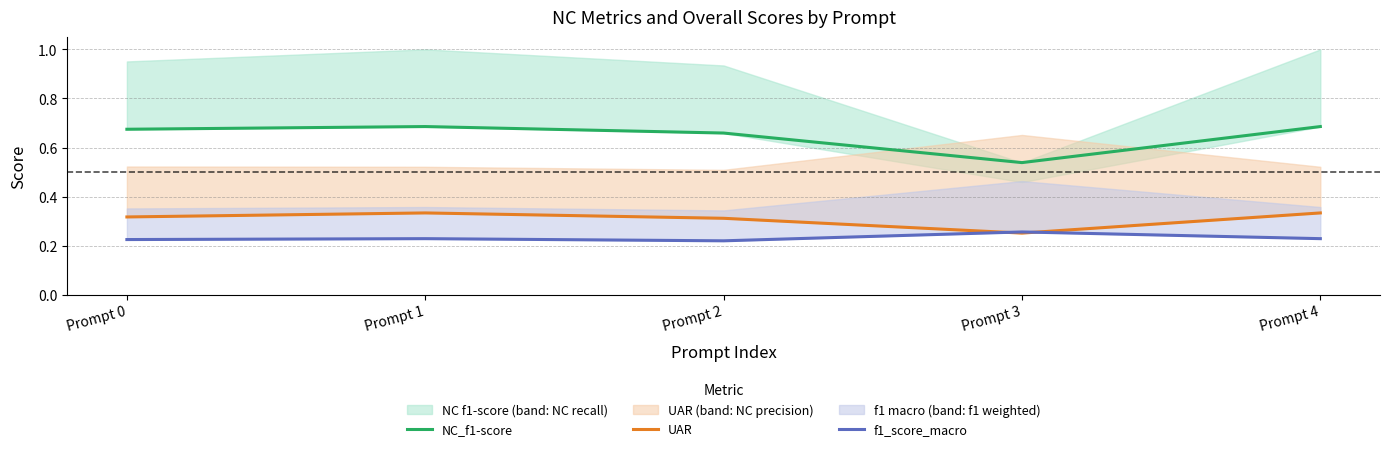

How many lines are shown in the chart?

3